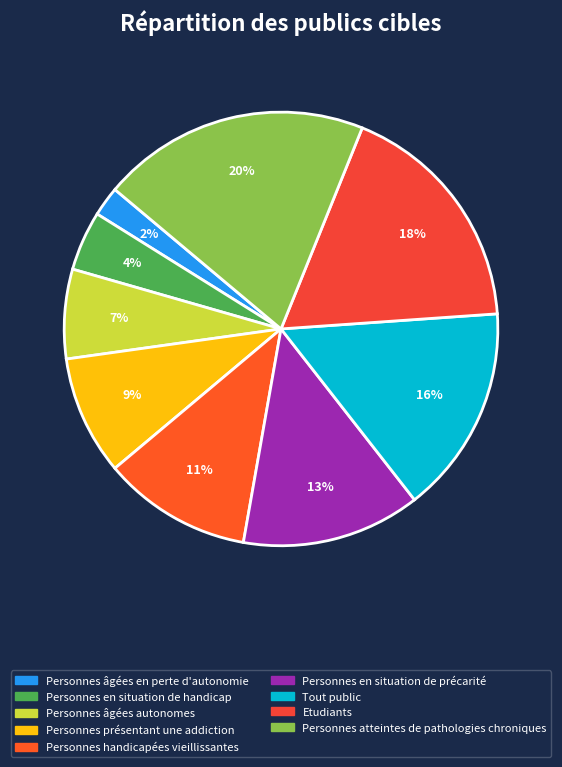

To the nearest percent, what percentage of the pie is Personnes en situation de handicap?

4%